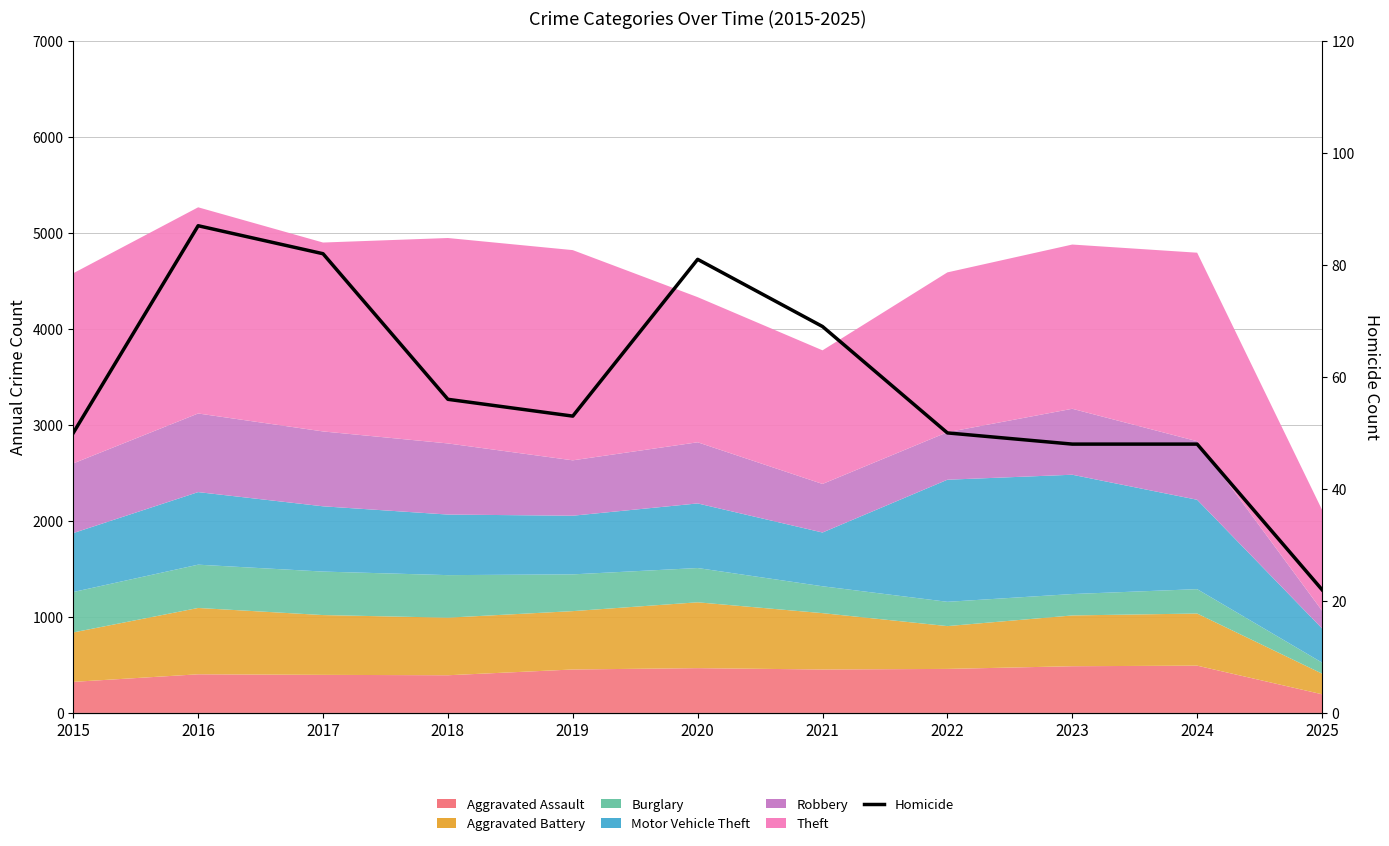

What is the change in value from 2015 to 2017?

+32